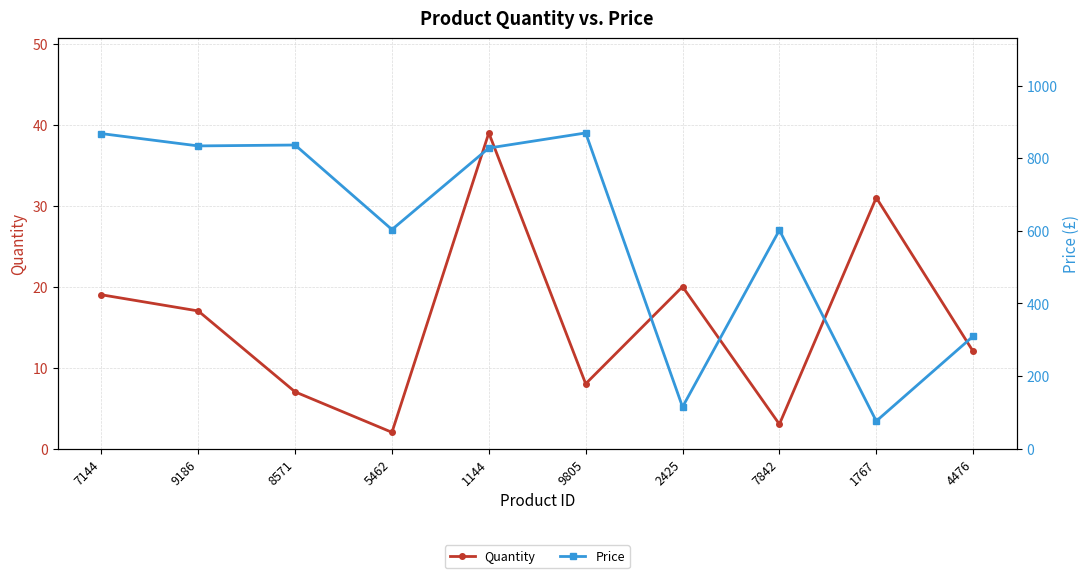

What are all the series names shown in the legend?

Quantity, Price